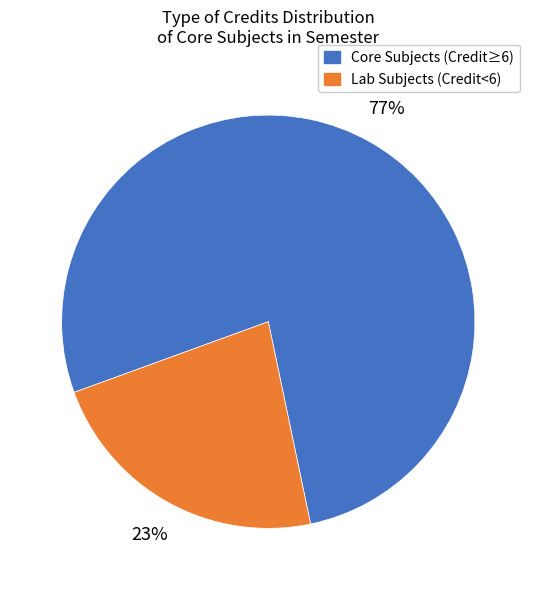

To the nearest percent, what is the combined percentage of Lab Subjects (Credit<6) and Core Subjects (Credit≥6)?

100%